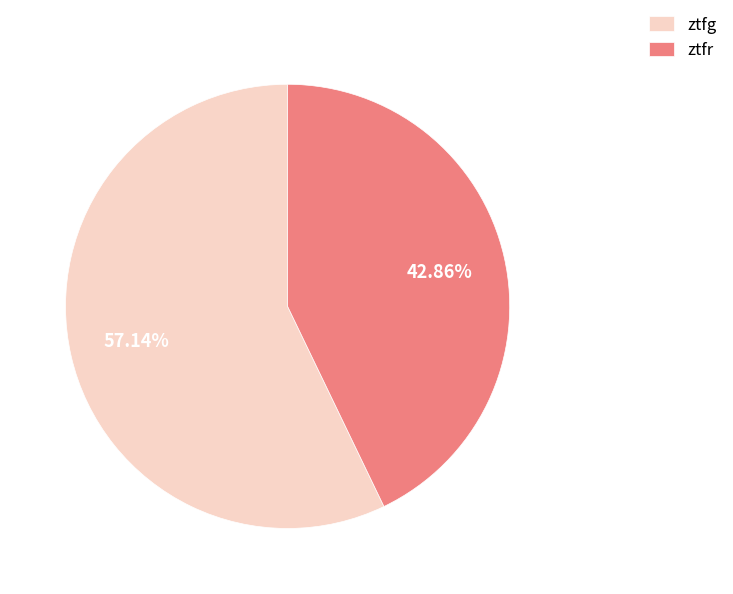

To the nearest percent, what is the difference between the ztfg and ztfr slice percentages?

14%